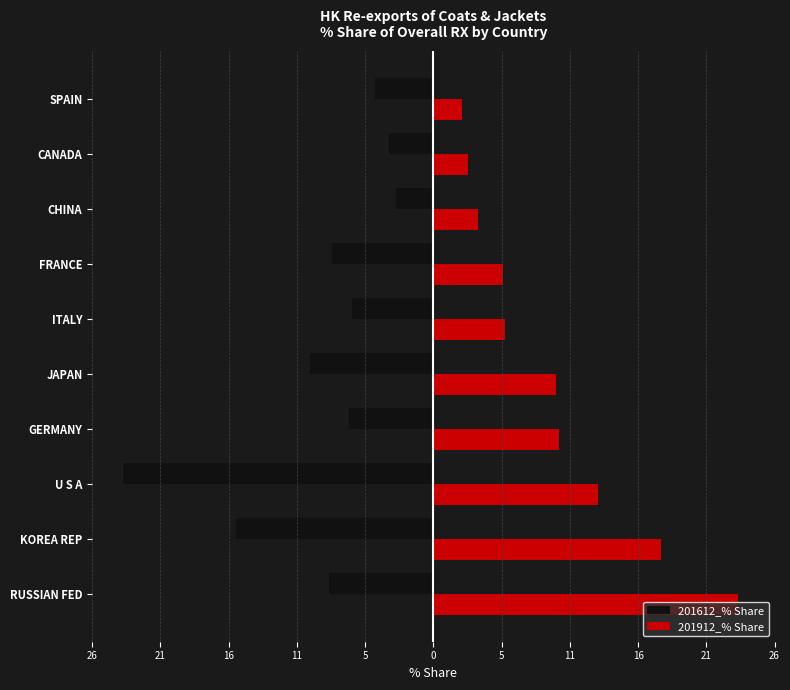

What are all the series names shown in the legend?

201612_% Share, 201912_% Share